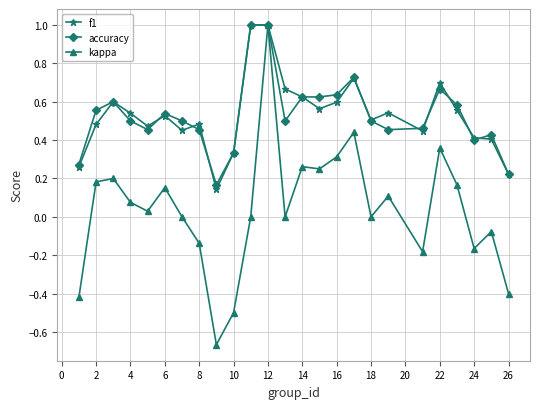

What is the maximum value for kappa?

1.0